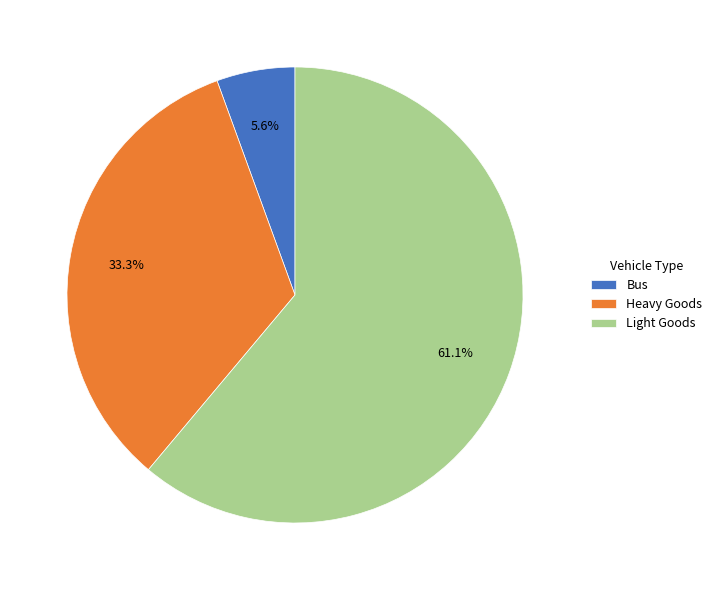

How many segments does this pie chart have?

3